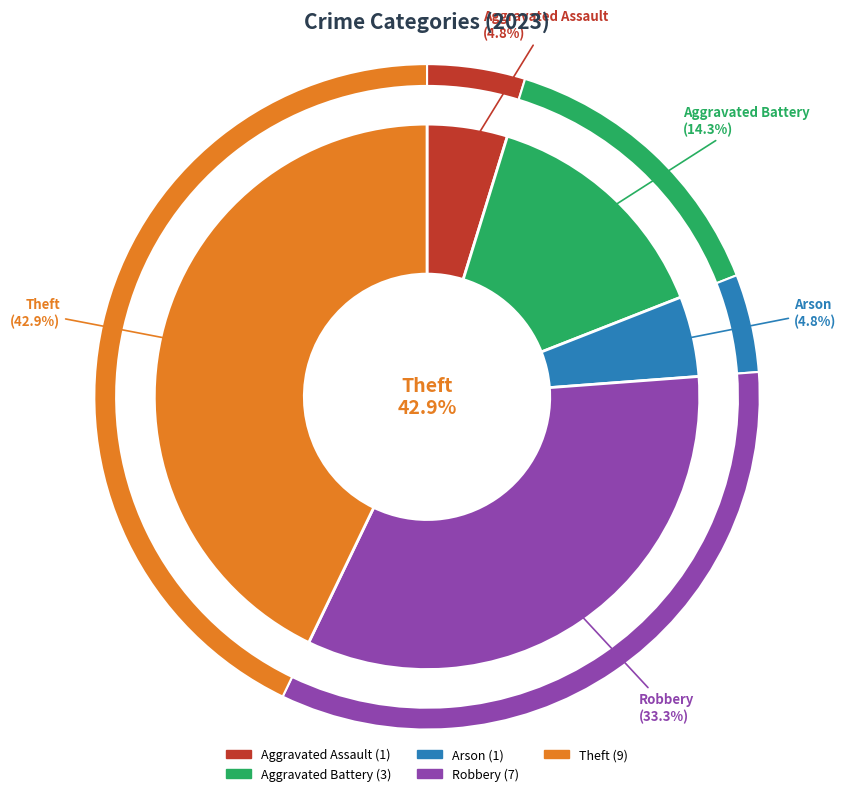

Is there a majority slice in this chart?

No